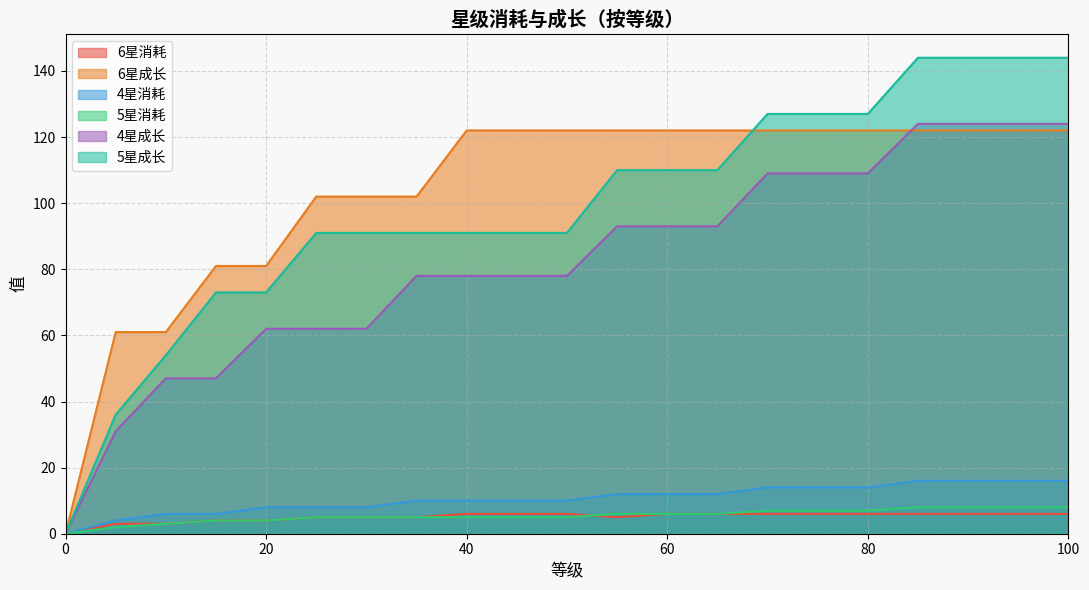

Is the value of 6星成长 at 20 greater than the value of 6星消耗 at 20?

Yes